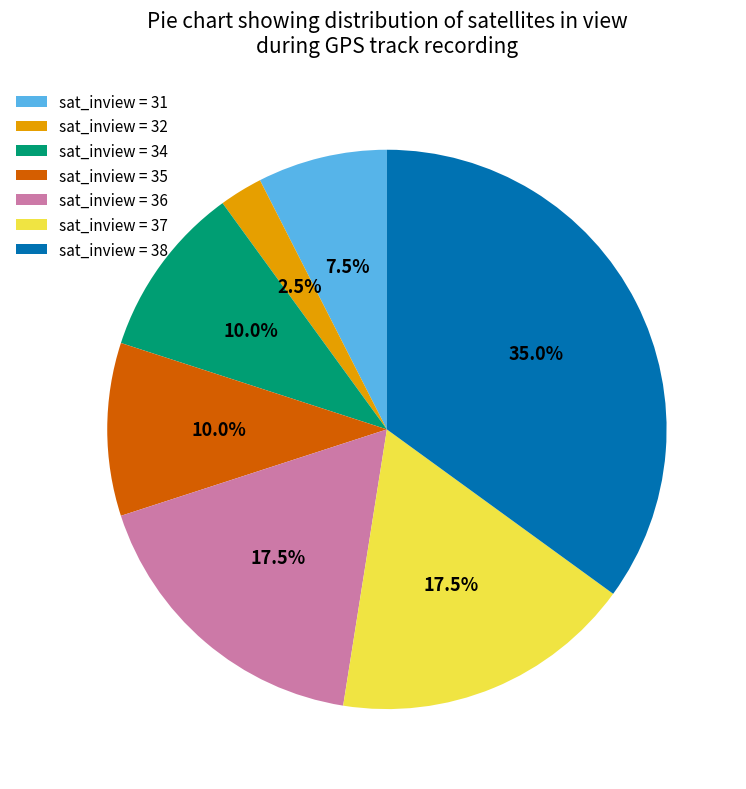

How many slices are in this pie chart?

7